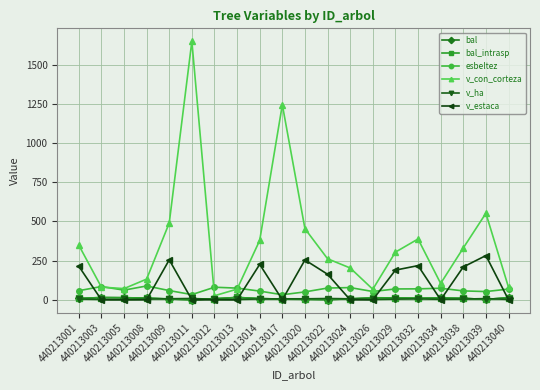

What is the spread (max minus min) of values at 440213038?

325.8